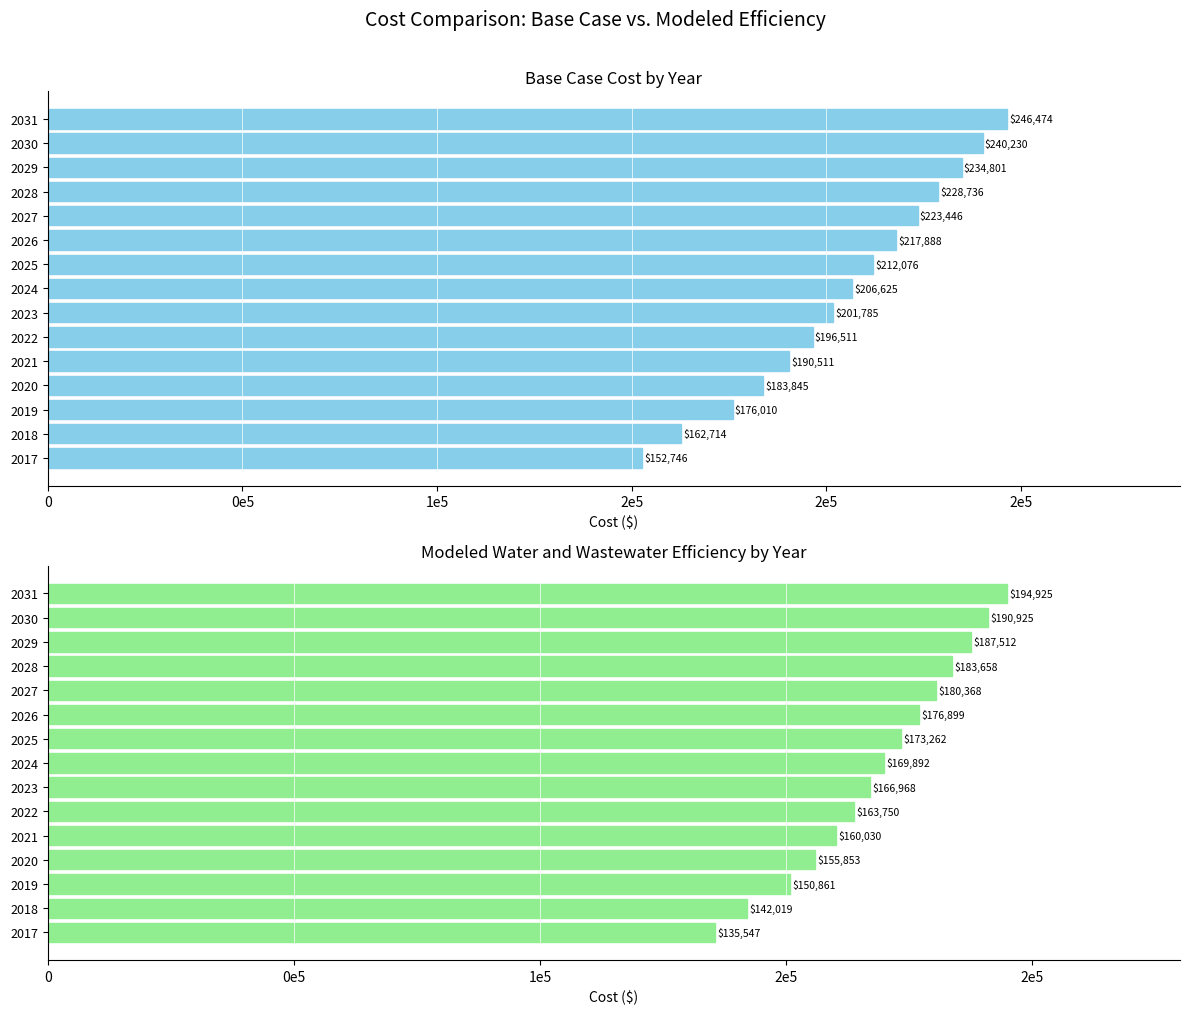

What are all the series names shown in the legend?

Base case cost, Modeled water and wastewater efficiency